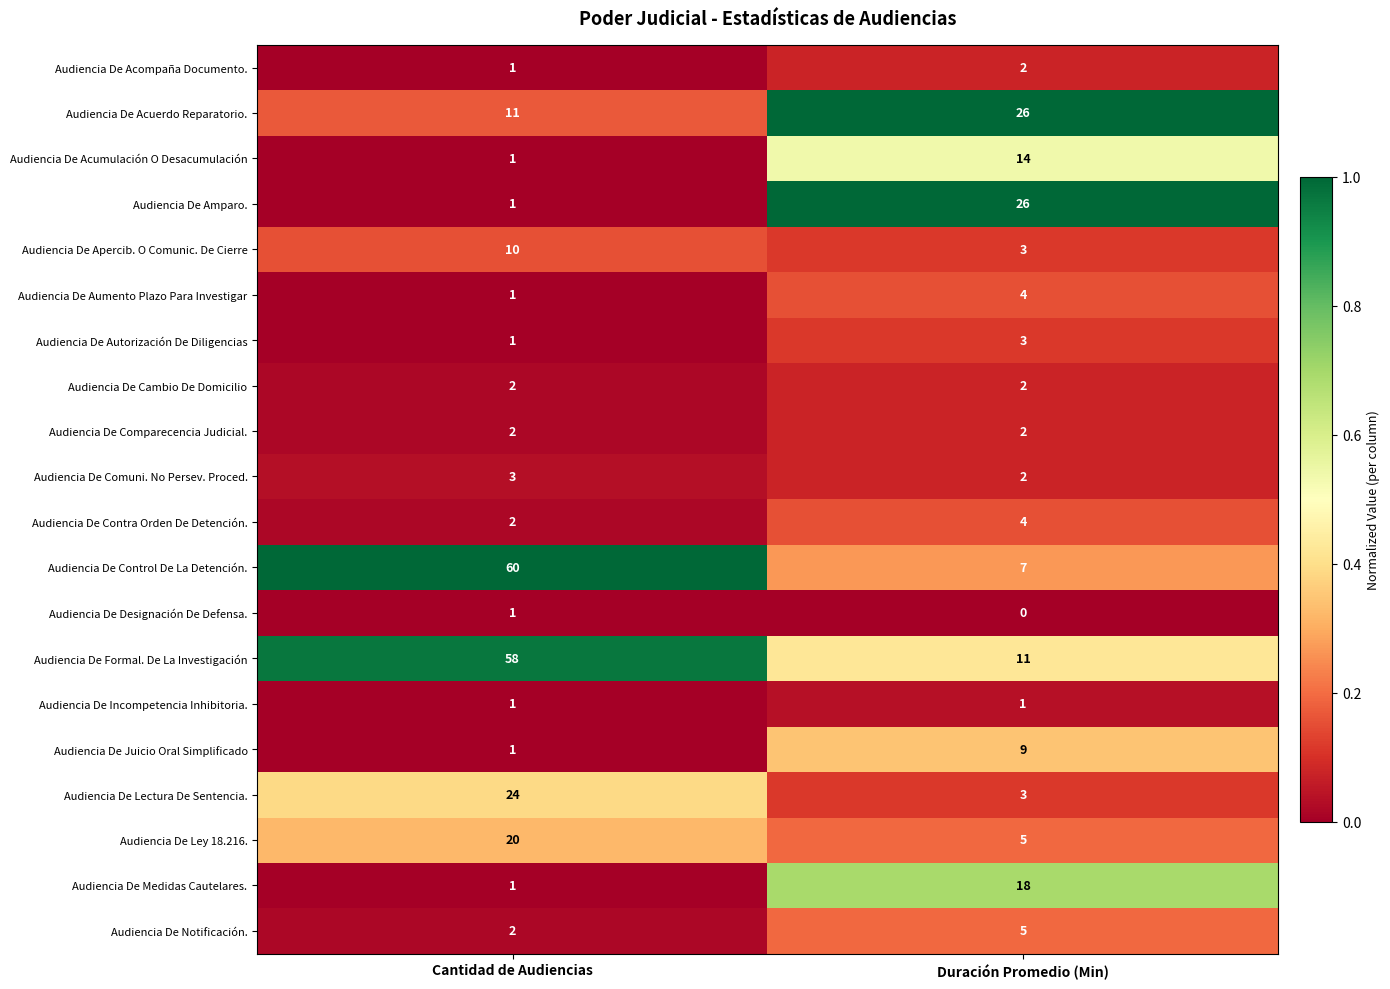

Is it true that Audiencia De Designación De Defensa. equals 0 at Cantidad de Audiencias?

False